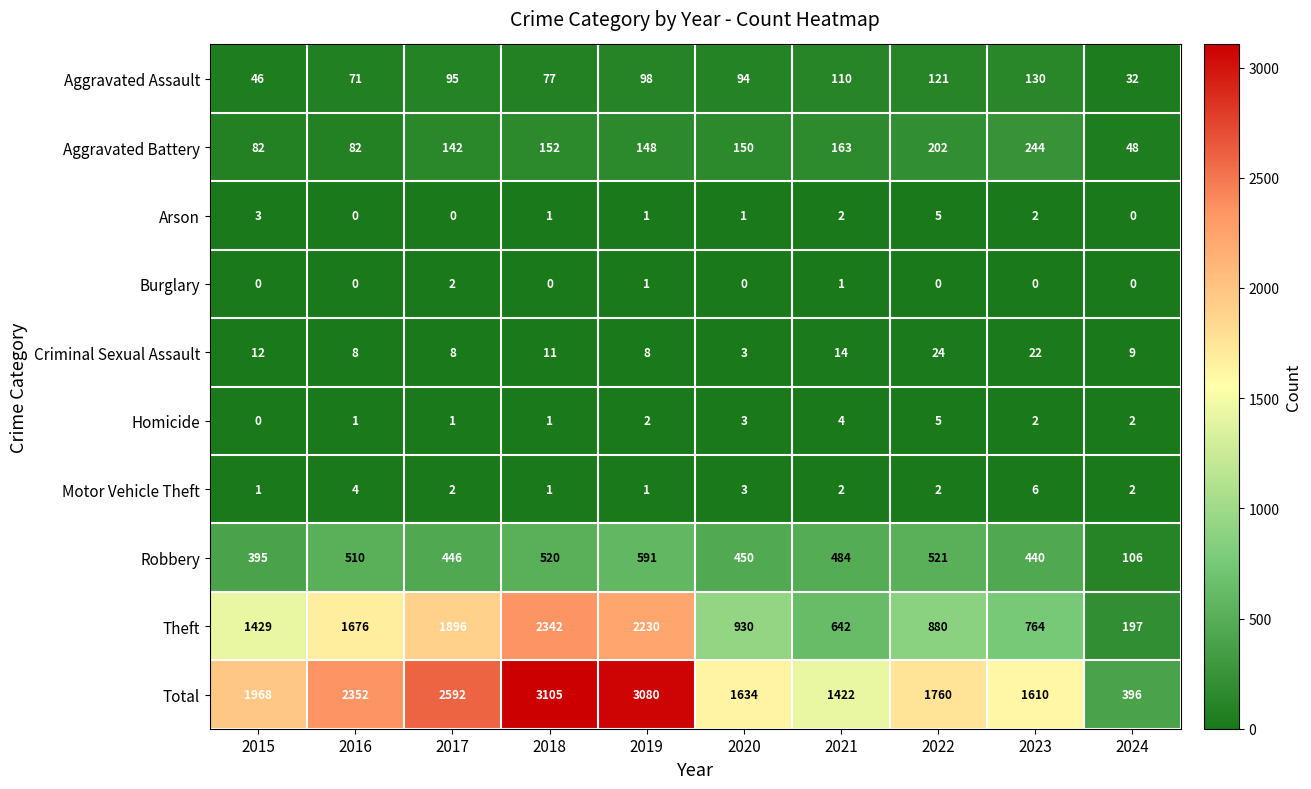

Which series has the widest spread of values?

Total